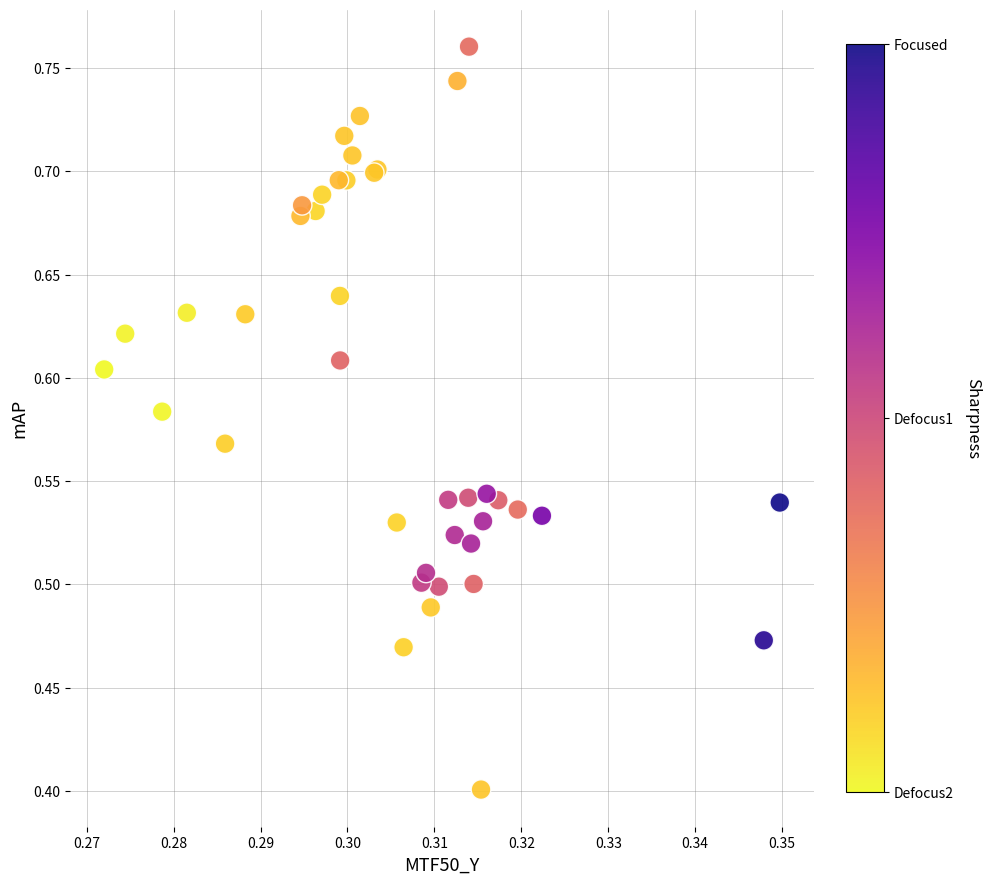

What Y value in the scatter plot is closest to 0?

0.4